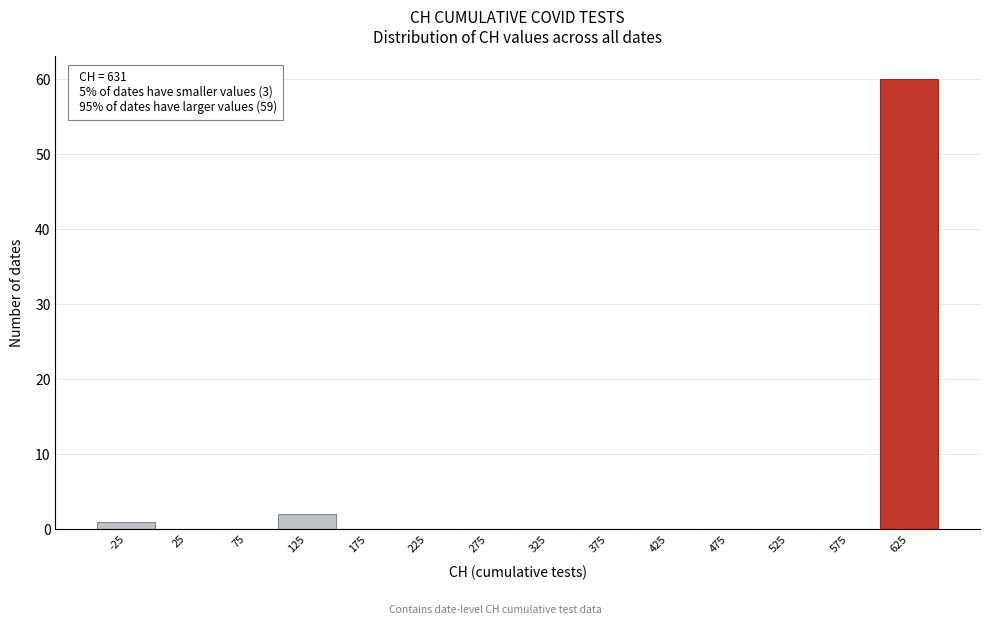

Reading right to left, extract all data points from this chart.

625=60	575=0	525=0	475=0	425=0	375=0	325=0	275=0	225=0	175=0	125=2	75=0	25=0	-25=1